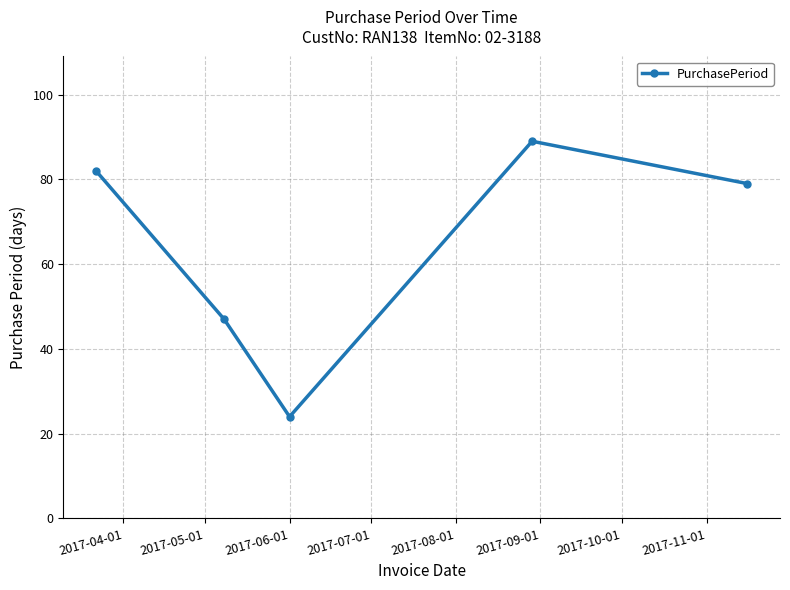

What is the difference between the maximum and second lowest values?

42